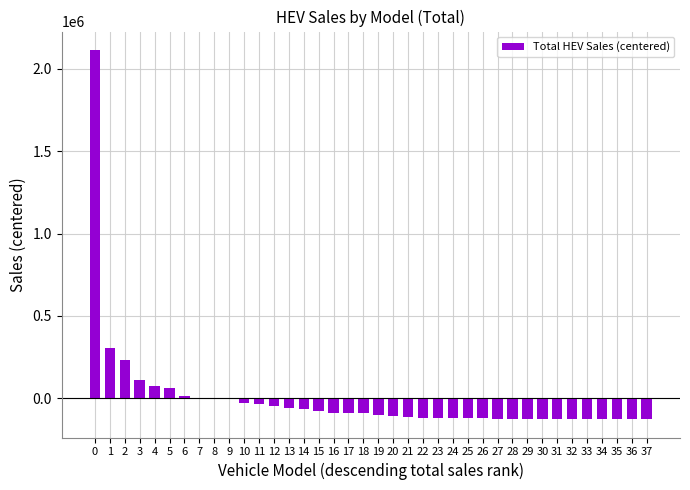

Is it true that the value at 23 is -120513.4?

True